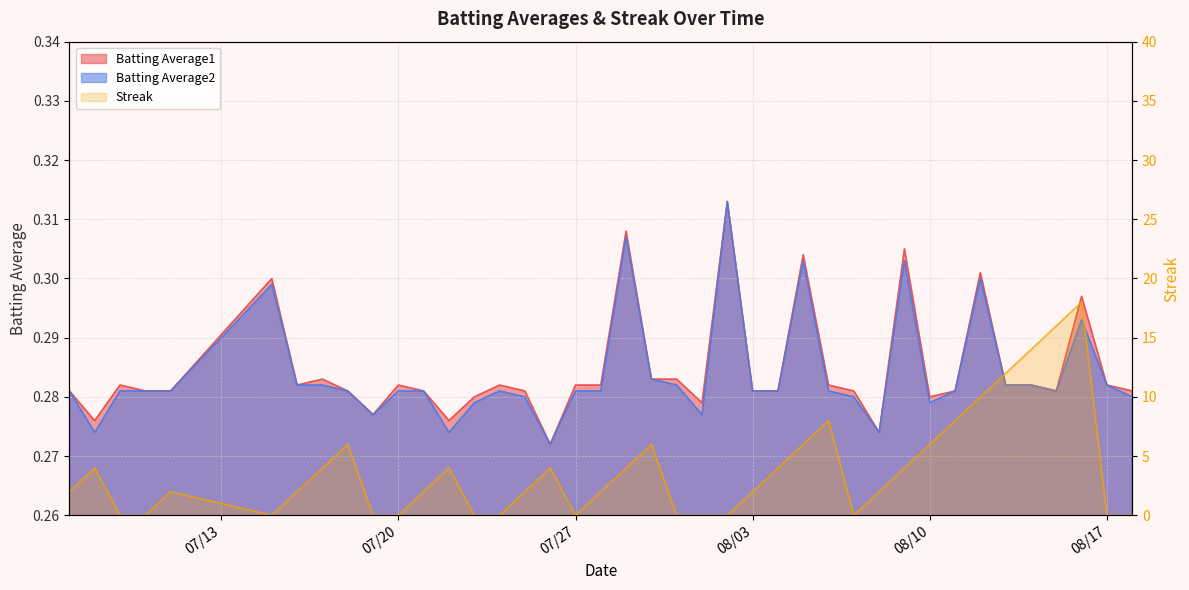

How many interior local peaks does the Batting Average2 series have?

8